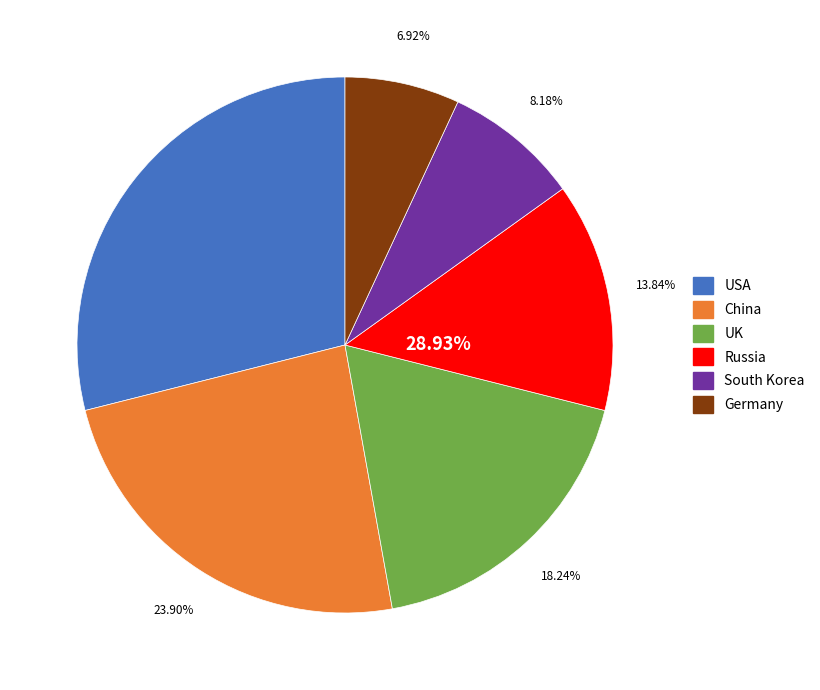

Which category has the smallest portion of the pie?

Germany